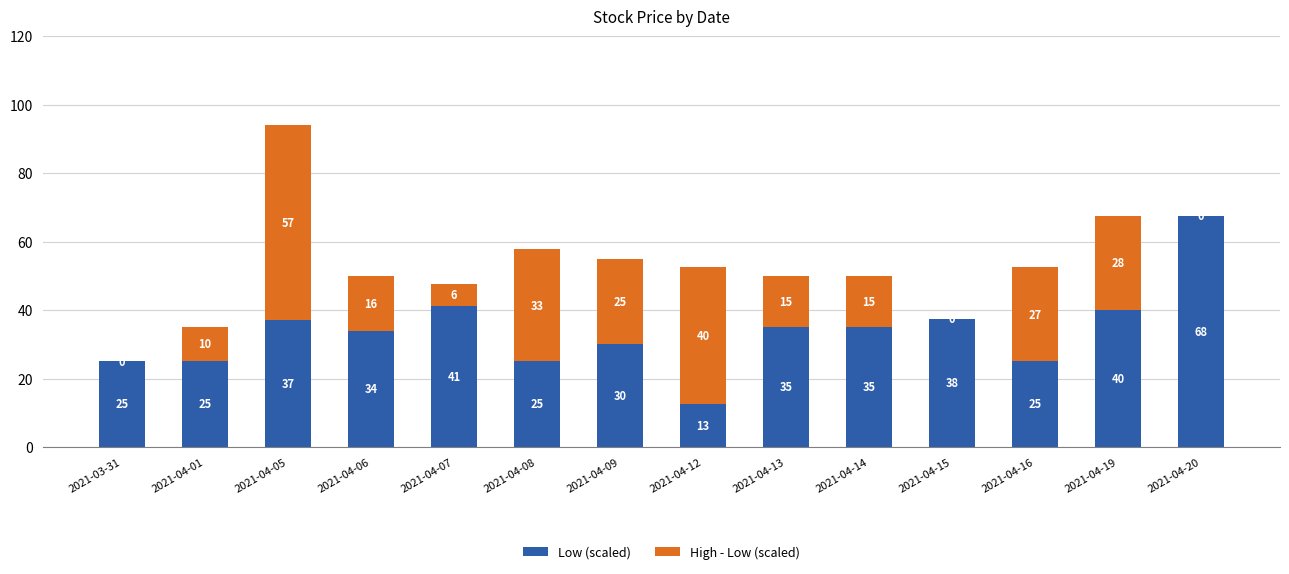

At which category is the sum across all series the highest?

2021-04-05